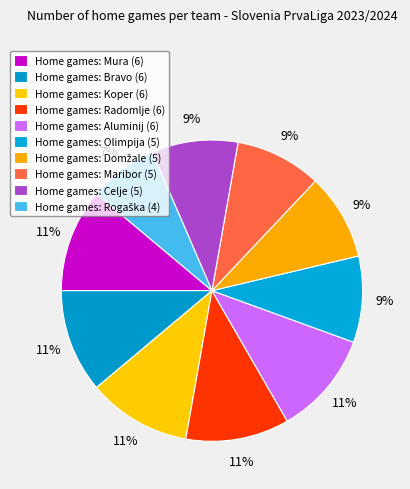

How many segments does this pie chart have?

10